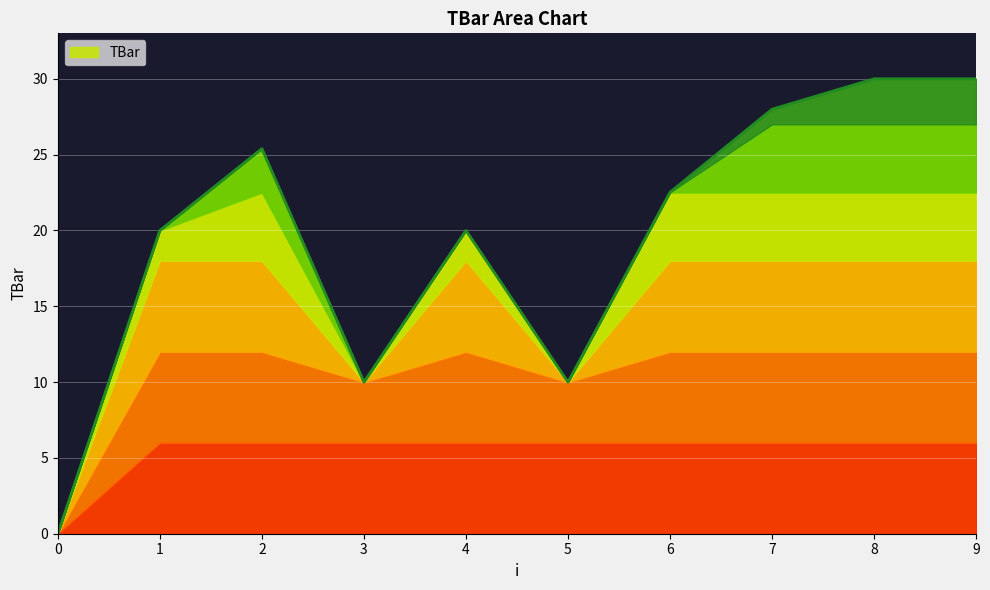

Where is the first local maximum?

2